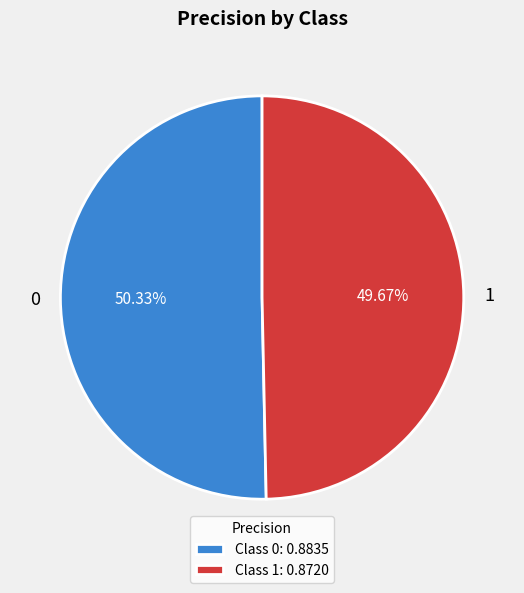

True or false: 0 accounts for 50% of the total.

True